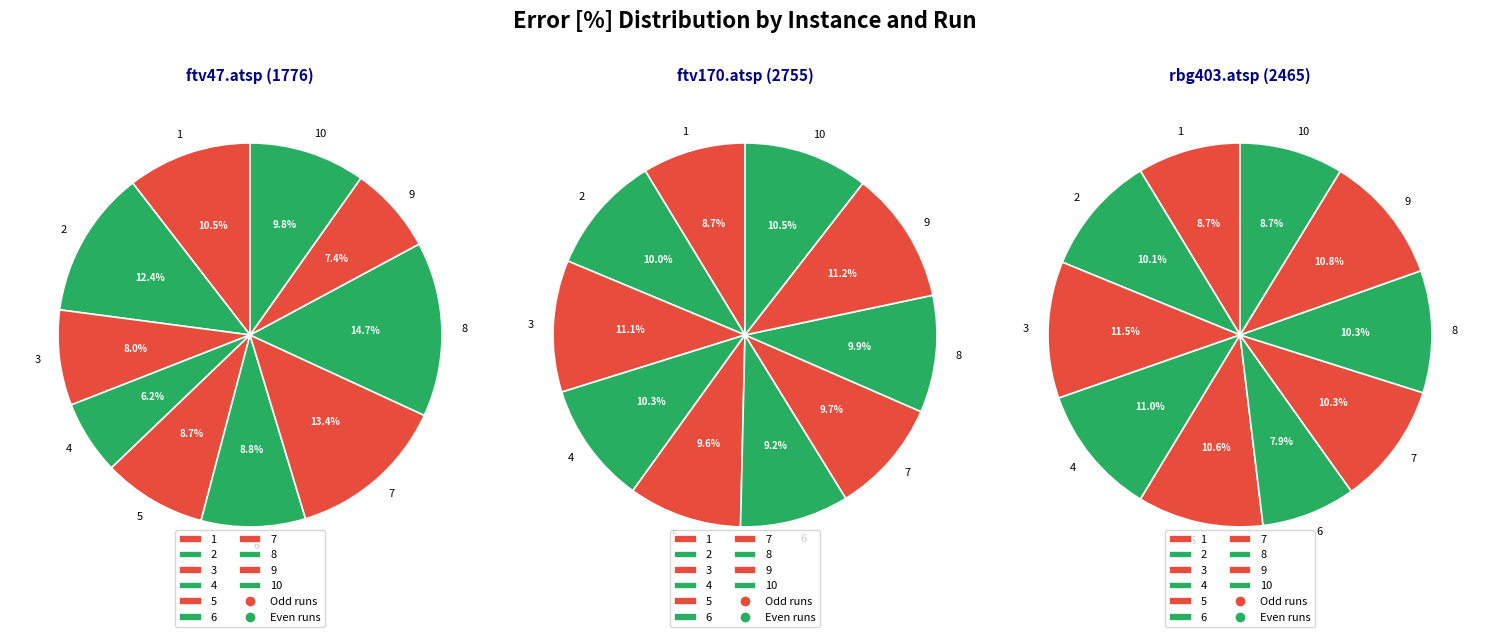

Combined, do 6 and 2 account for over 50%?

No